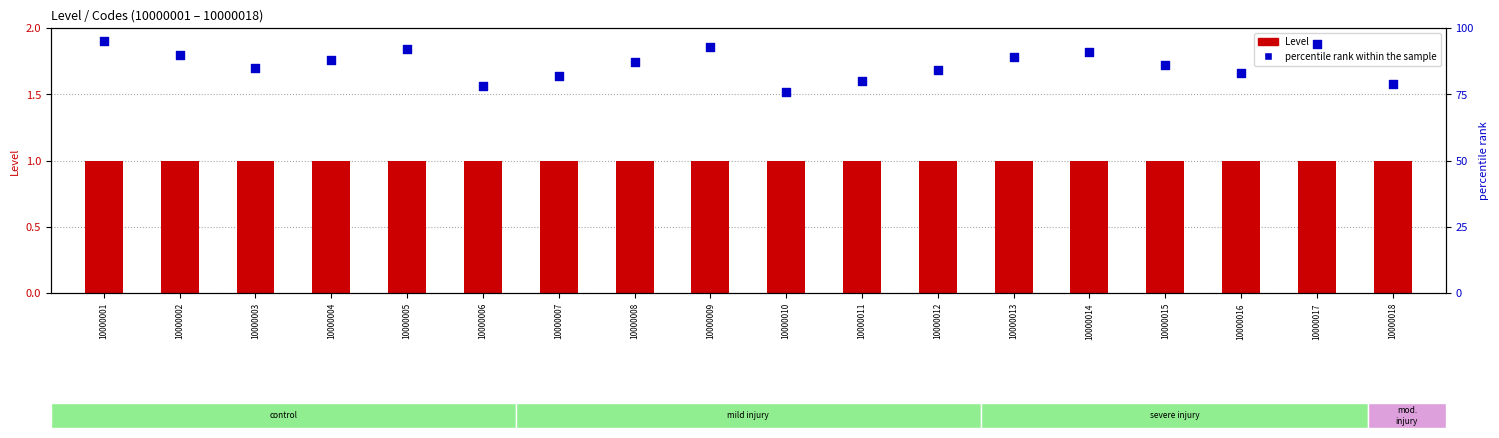

At how many categories does at least one series exceed 28?

18